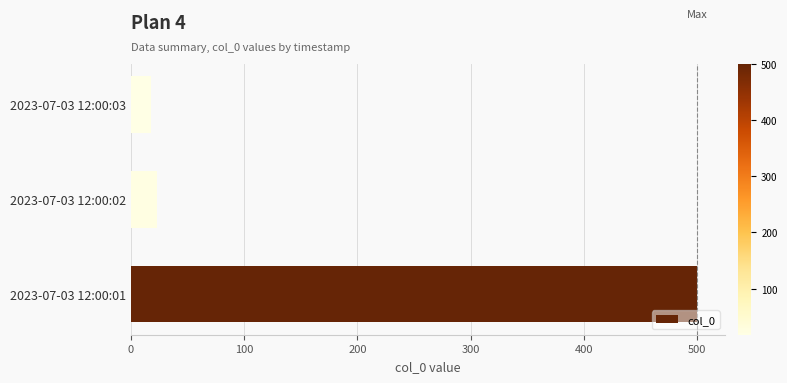

Is it true that the value at 2023-07-03 12:00:01 is 500?

True